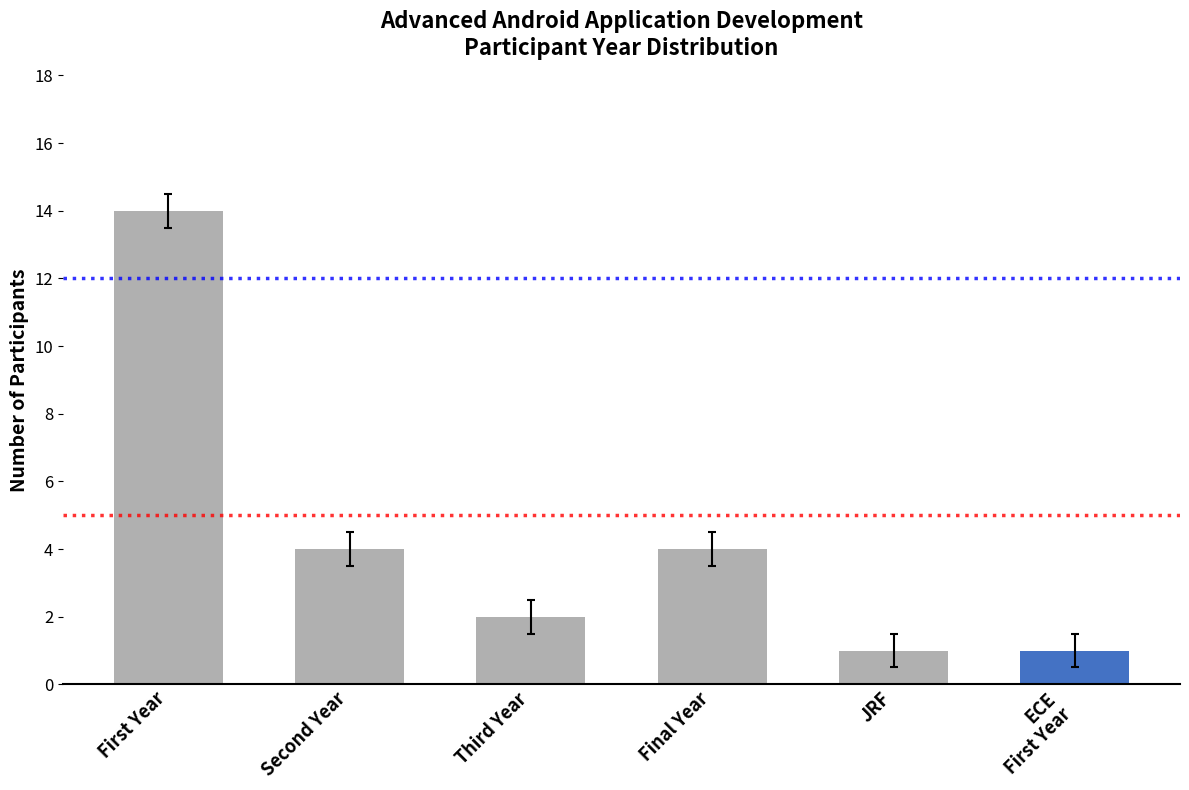

What is the difference between the maximum and minimum values?

13